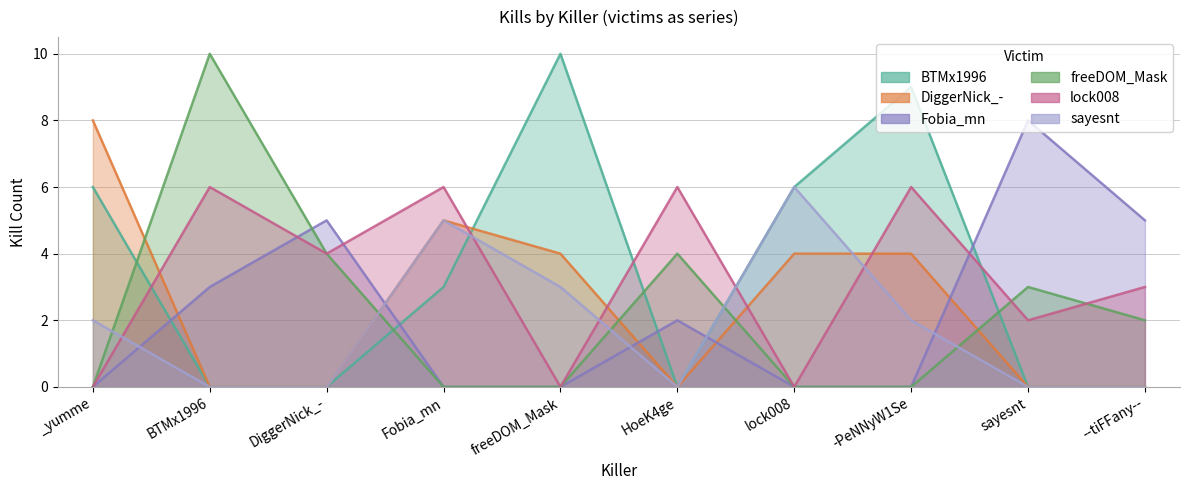

Where do DiggerNick_- and Fobia_mn first cross each other?

_yumme and BTMx1996